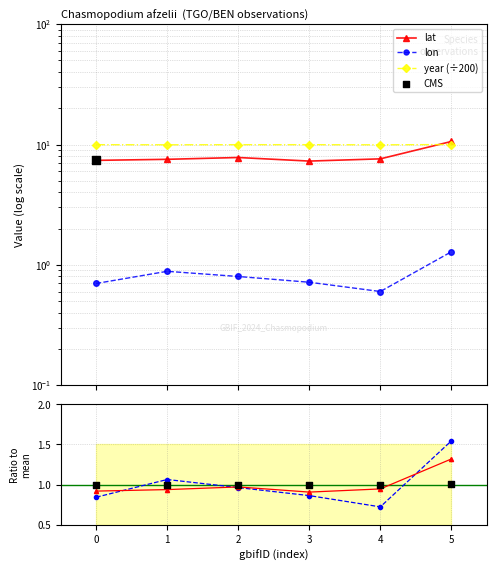

Which series has the largest total across all categories?

year (÷200)